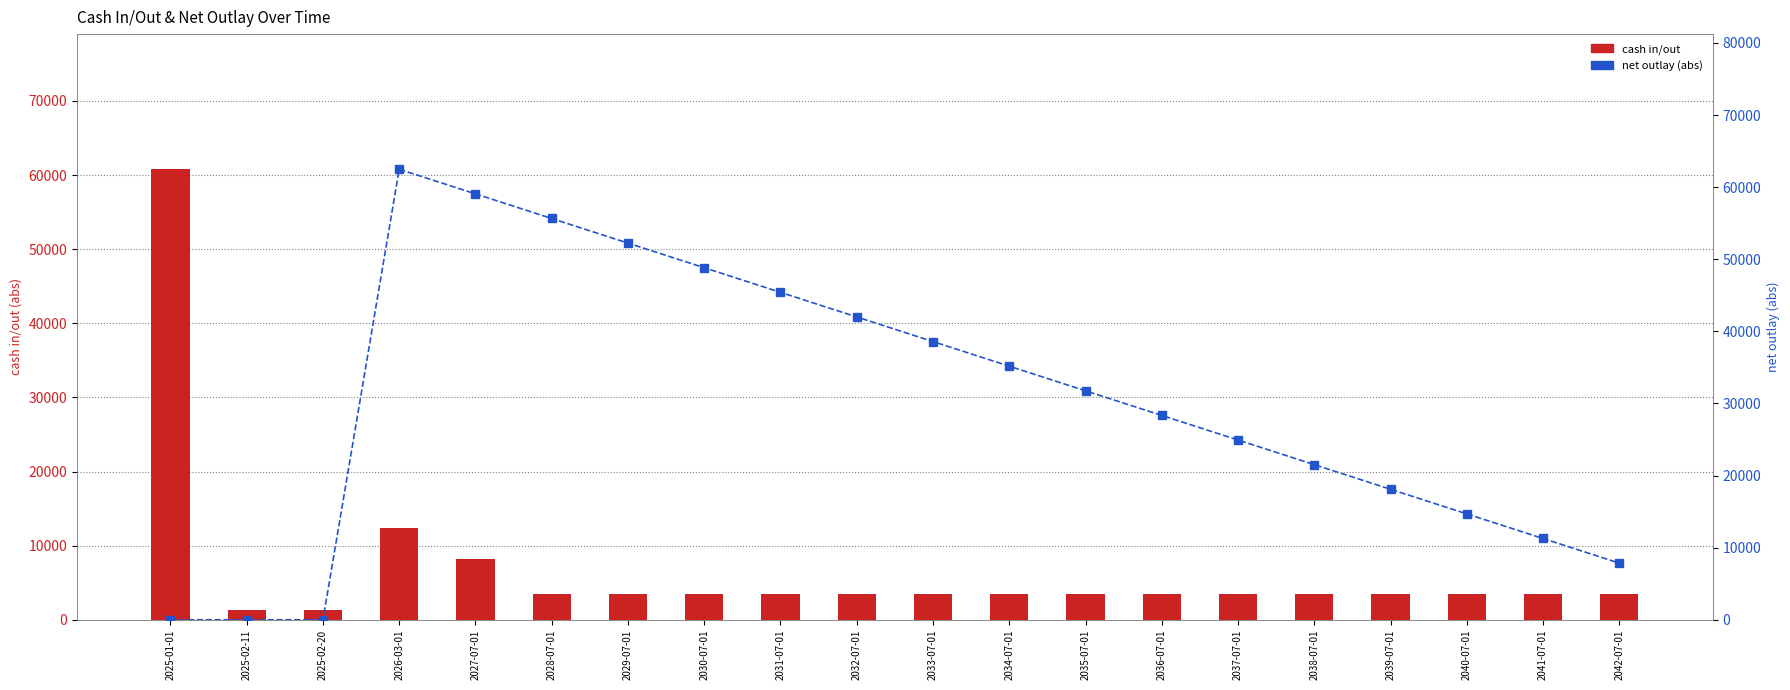

Between 2031-07-01 and 2027-07-01, which is larger?

2027-07-01